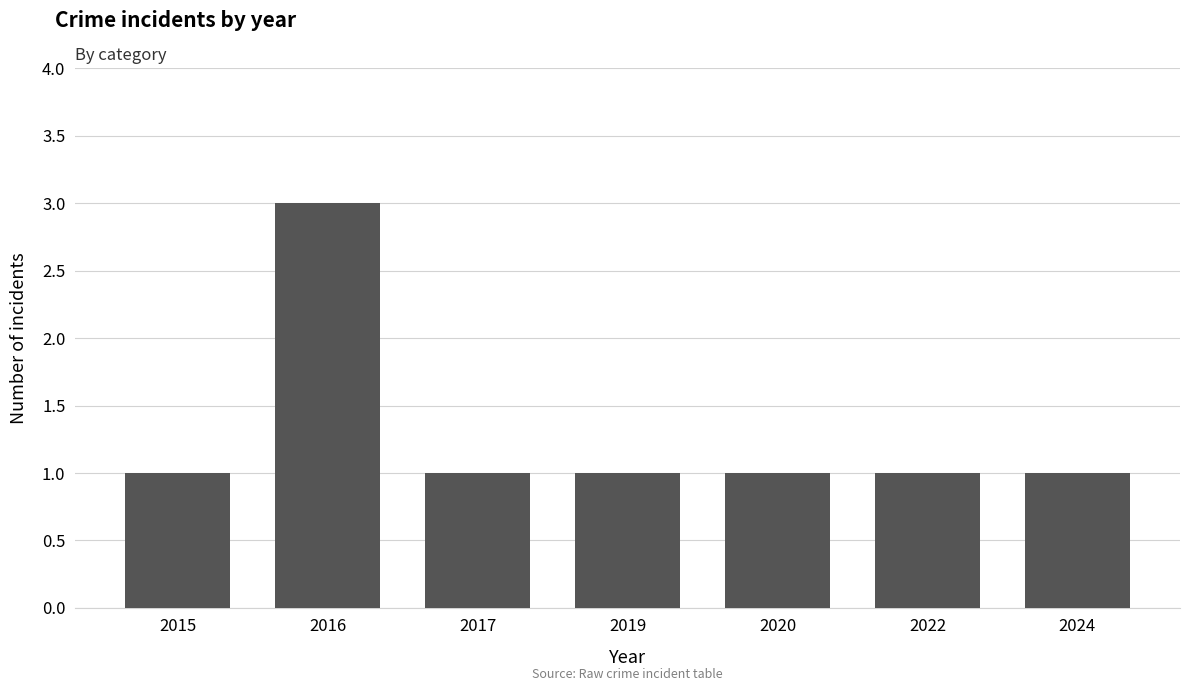

True or false: the data shows 0 at 2022.

False